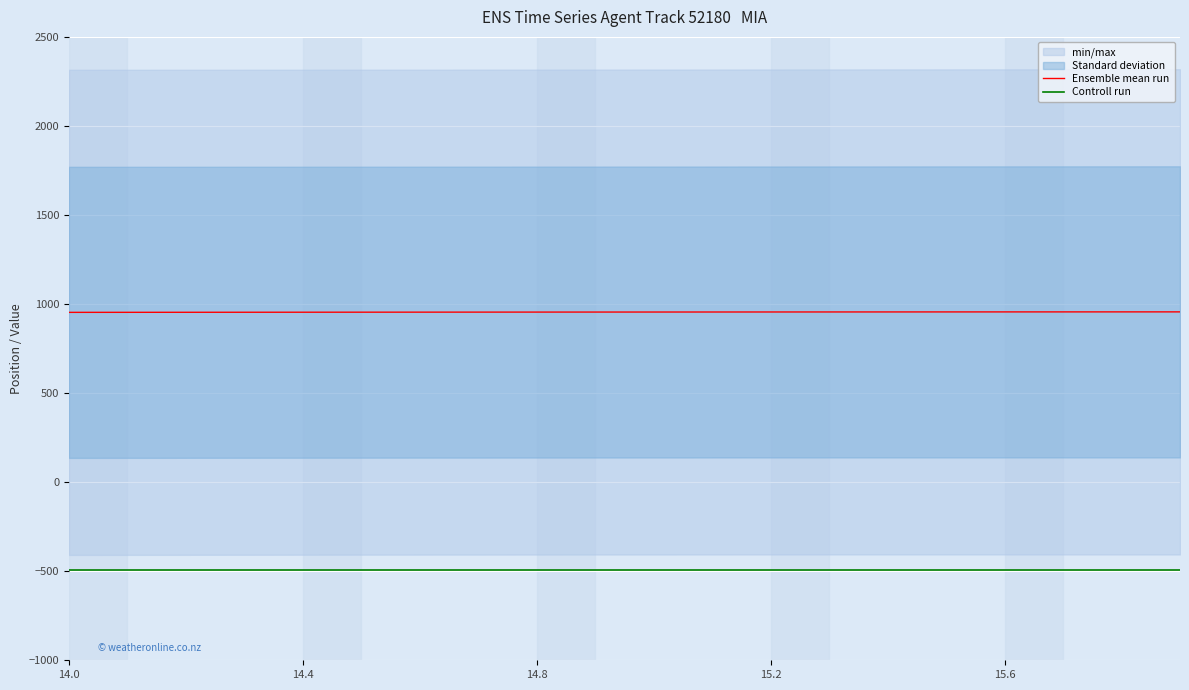

What is the sum of all Ensemble mean run values?

19099.9